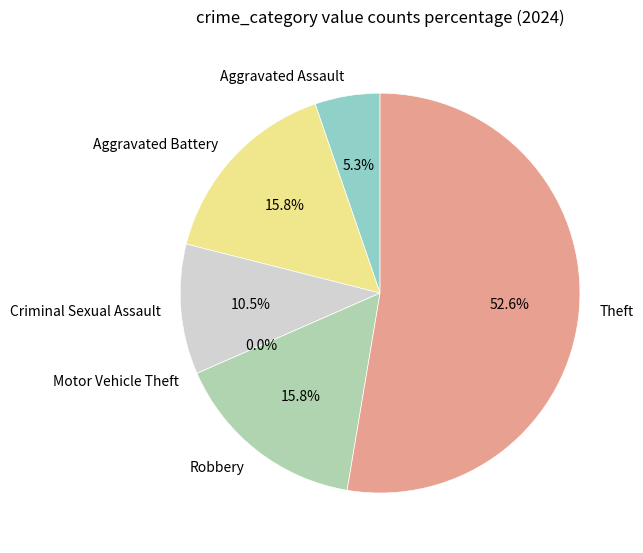

To the nearest percent, what is the difference between the largest and smallest slice percentages?

53%